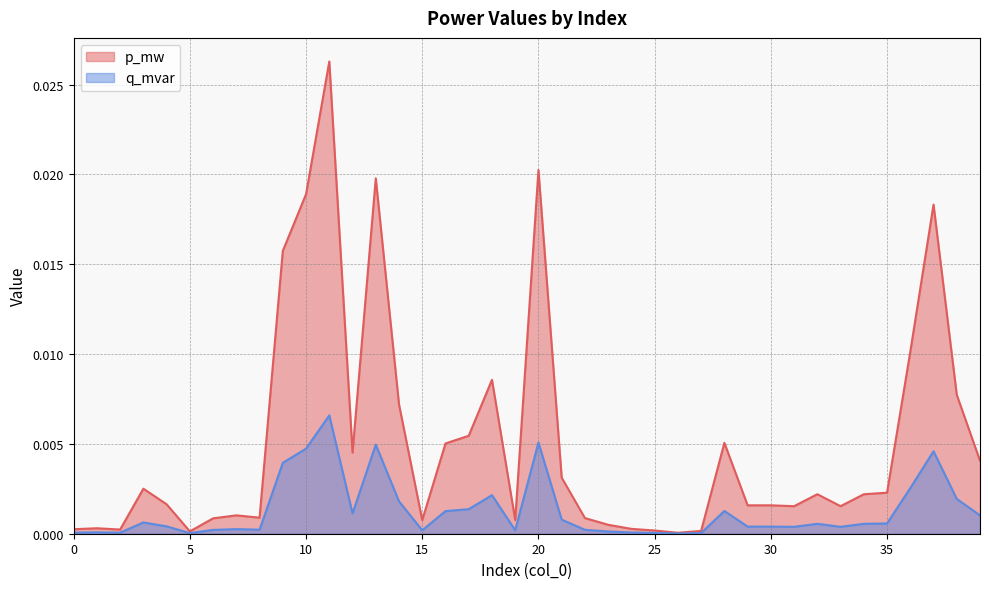

Which series has the largest total across all categories?

p_mw